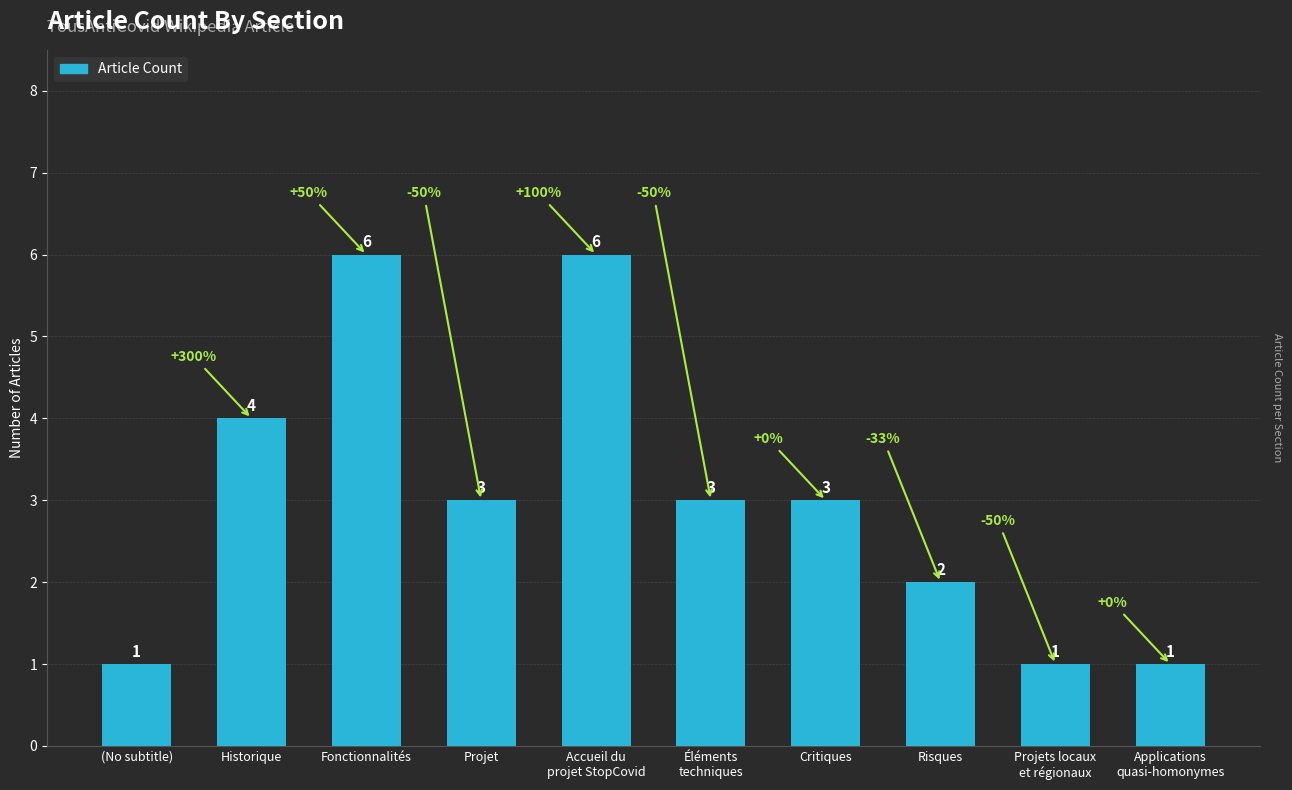

The value at Applications
quasi-homonymes is 1. True or false?

True